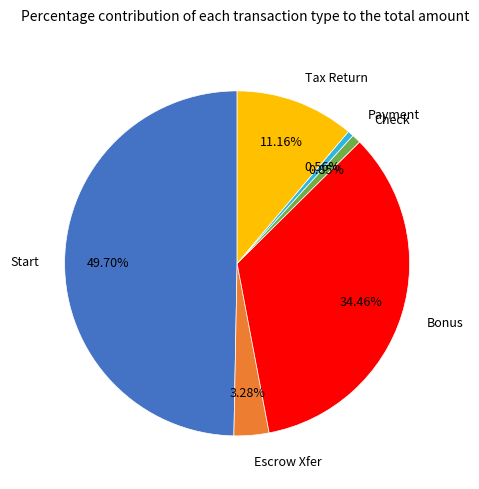

What is the ratio of the value at Start to the value at Escrow Xfer?

15.2